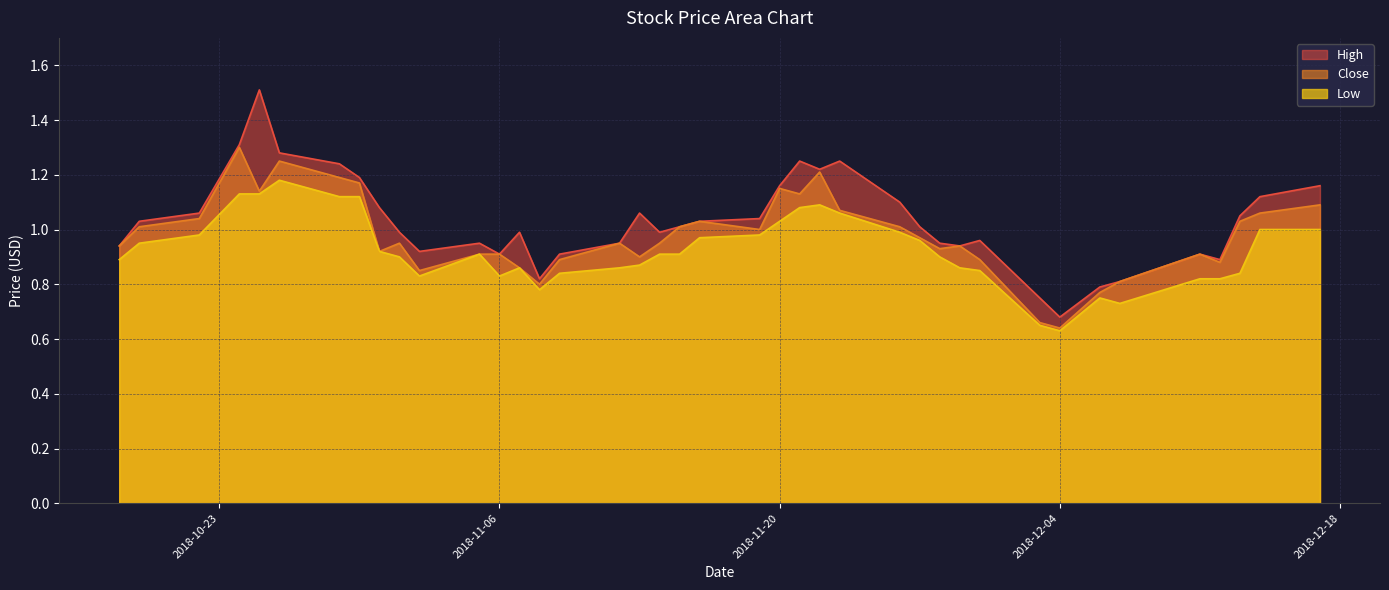

True or false: High and Close intersect in this chart.

False